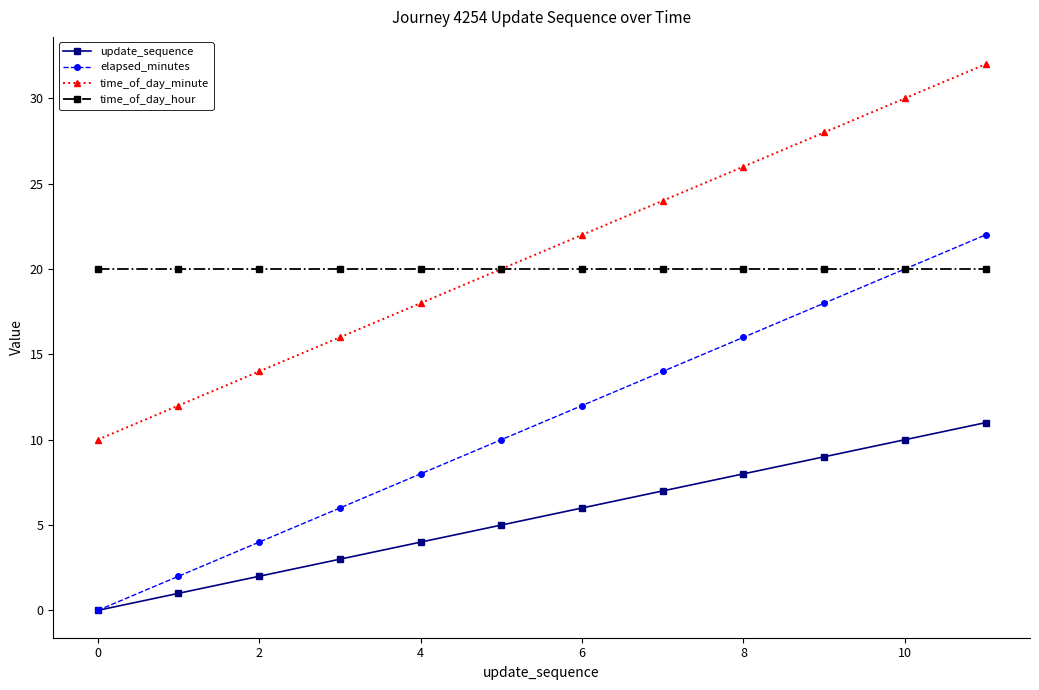

Reading right to left, what are all the values shown in this chart?

update_sequence: 11	10	9	8	7	6	5	4	3	2	1	0
elapsed_minutes: 22	20	18	16	14	12	10	8	6	4	2	0
time_of_day_minute: 32	30	28	26	24	22	20	18	16	14	12	10
time_of_day_hour: 20	20	20	20	20	20	20	20	20	20	20	20